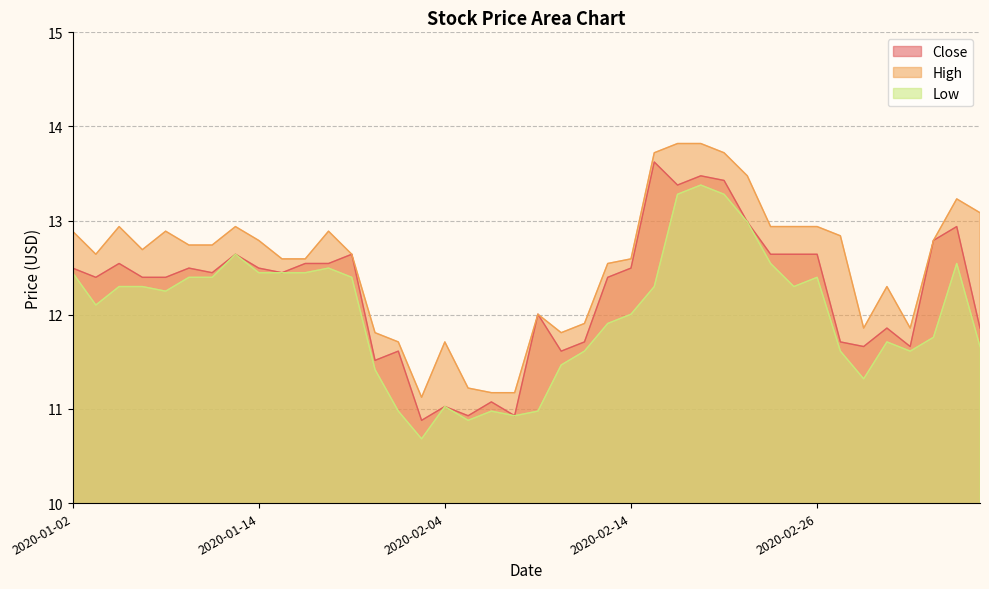

True or false: High has more than 1 interior local peaks.

True